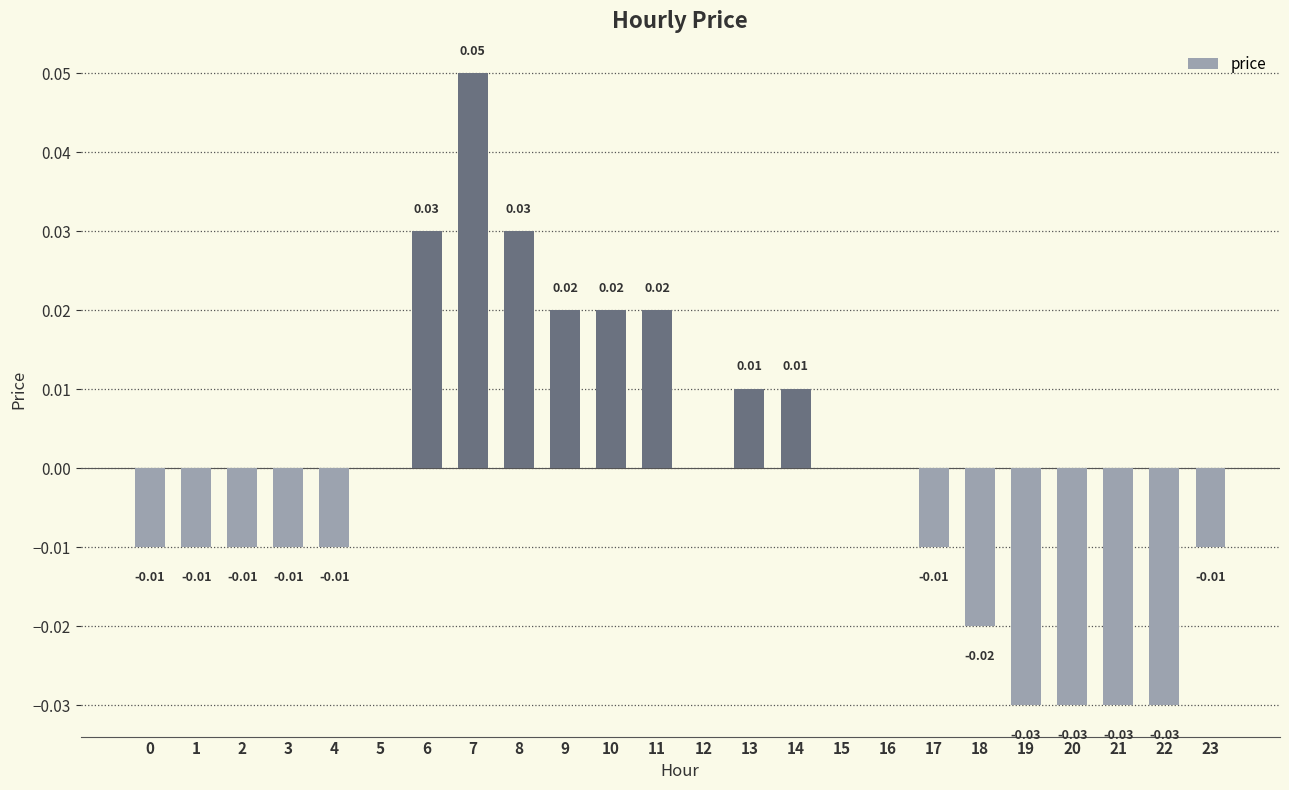

Count the number of data series in this chart.

1